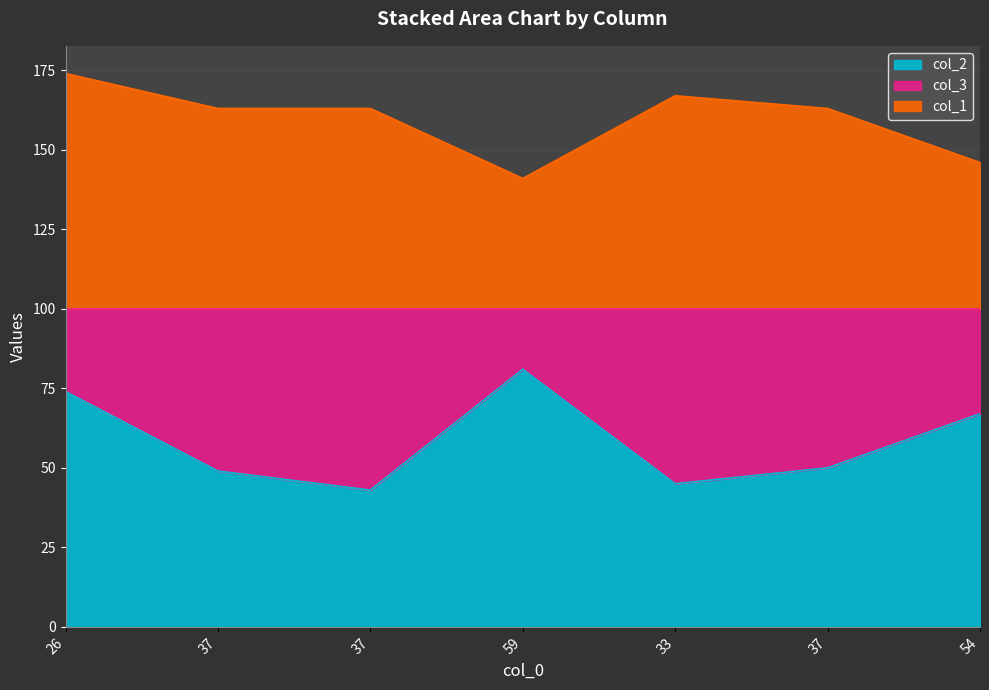

What is the sum of all col_2 values?

409